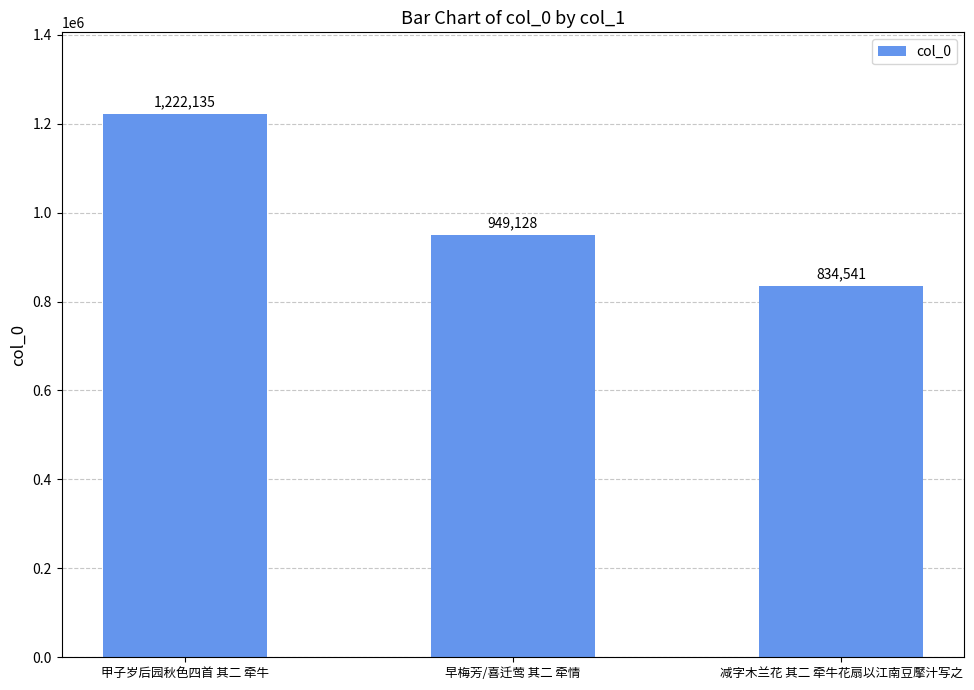

What position from the left is 早梅芳/喜迁莺 其二 牵情?

2